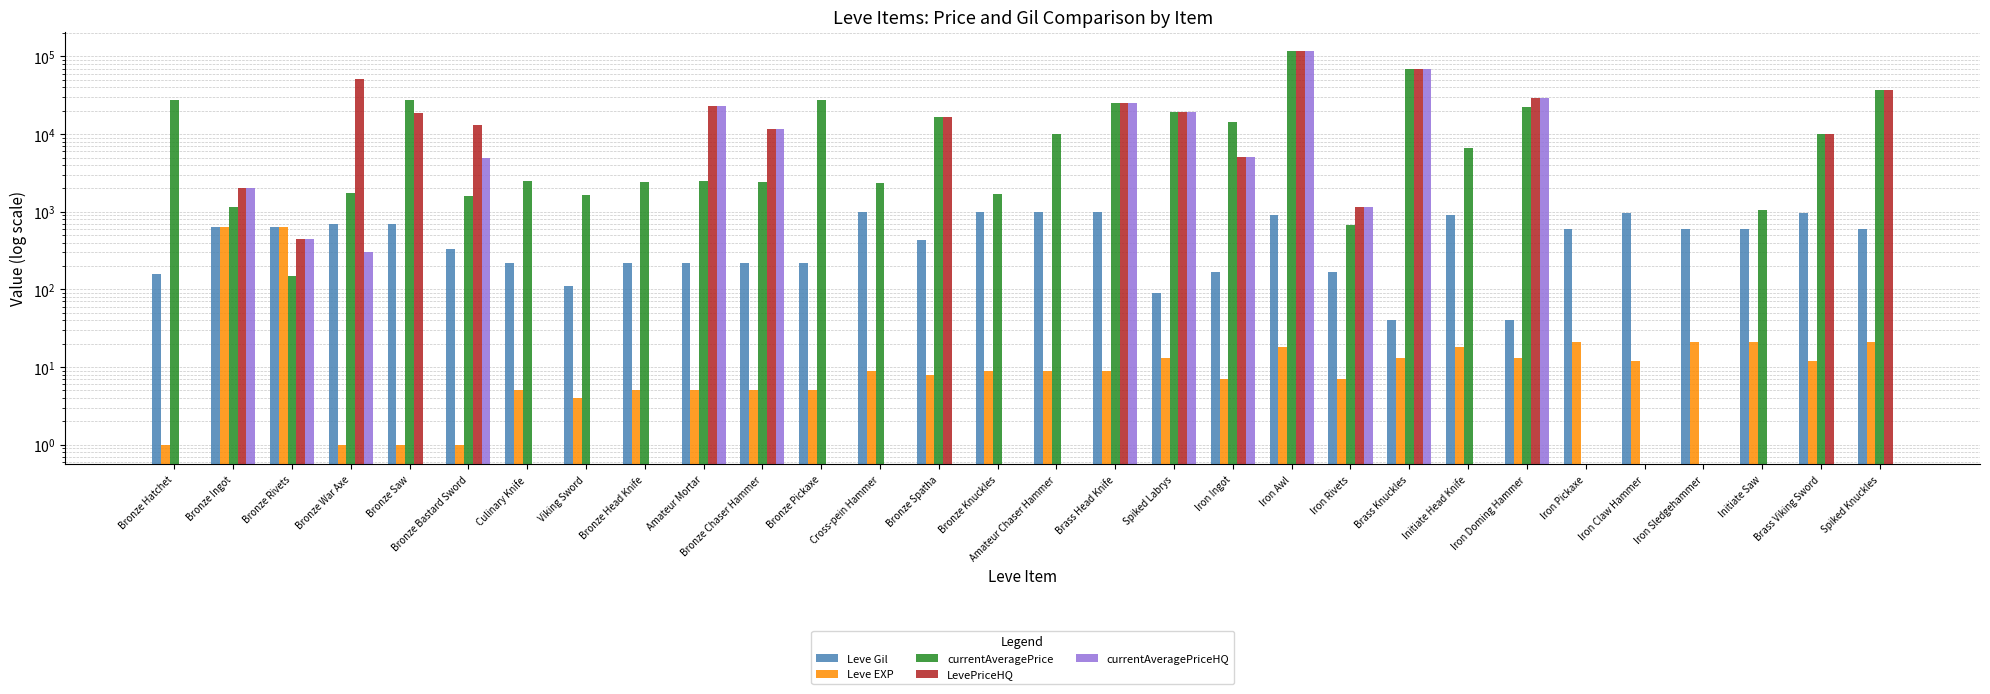

What are all the series names shown in the legend?

Leve Gil, Leve EXP, currentAveragePrice, LevePriceHQ, currentAveragePriceHQ